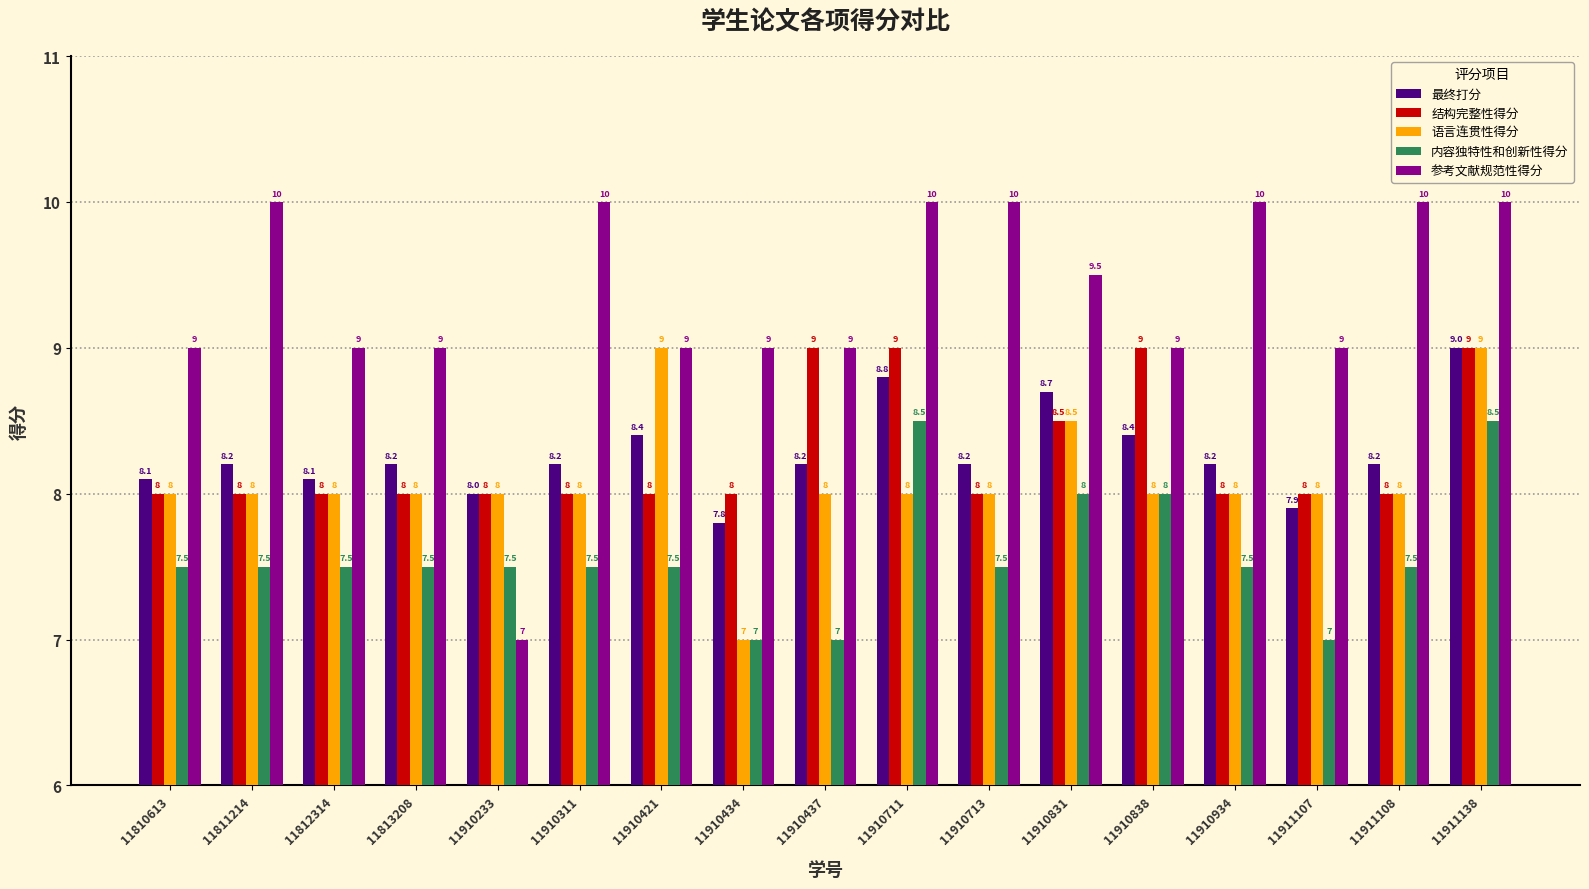

What is the approximate value of 内容独特性和创新性得分 at 11812314?

7.5